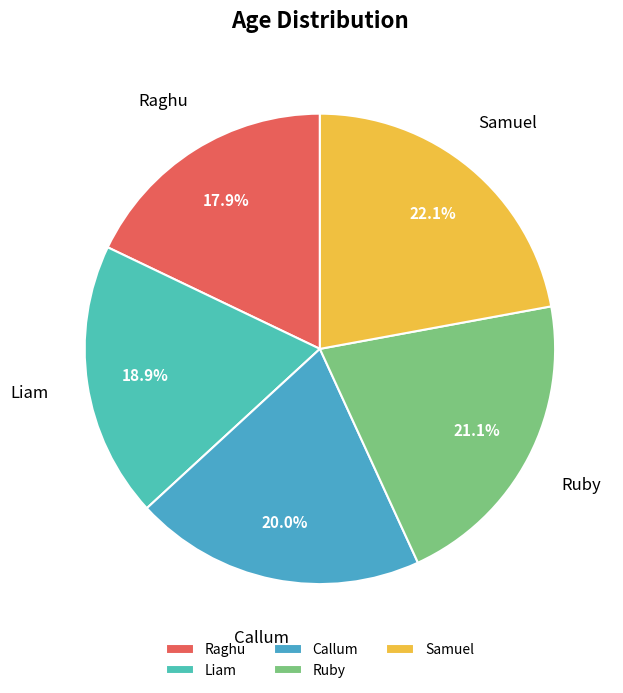

What percentage is the Liam slice, to the nearest percent?

19%